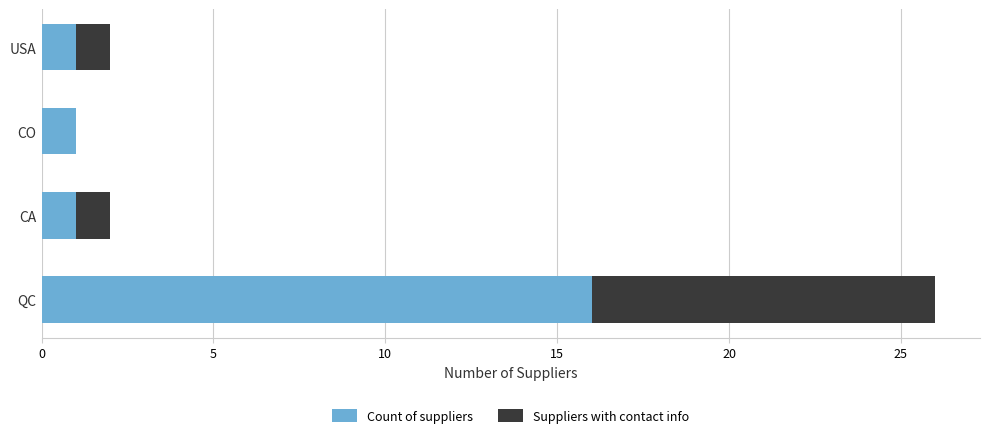

At which category is the sum across all series the highest?

QC